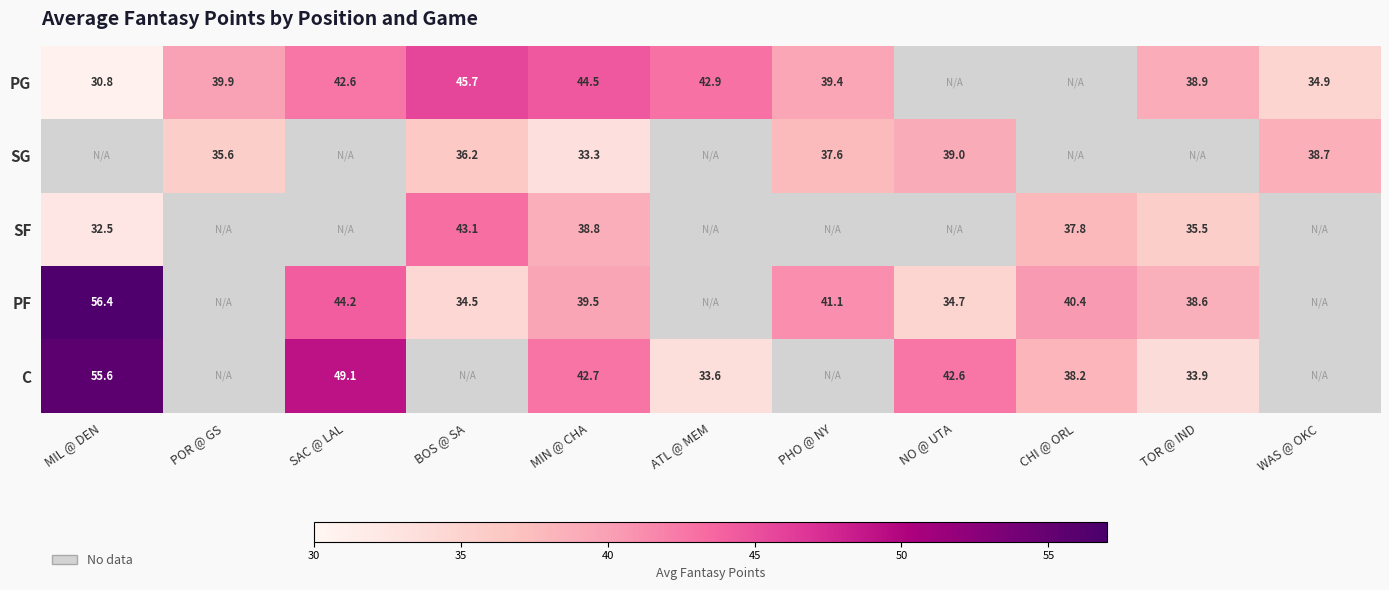

The SF series shows 45.3 at MIL @ DEN. True or false?

False